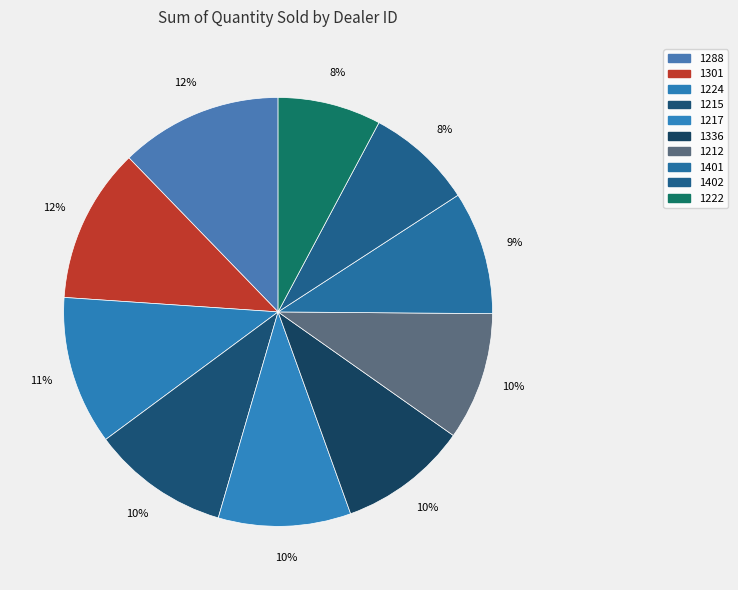

To the nearest percent, what percentage of the pie is 1217?

10%